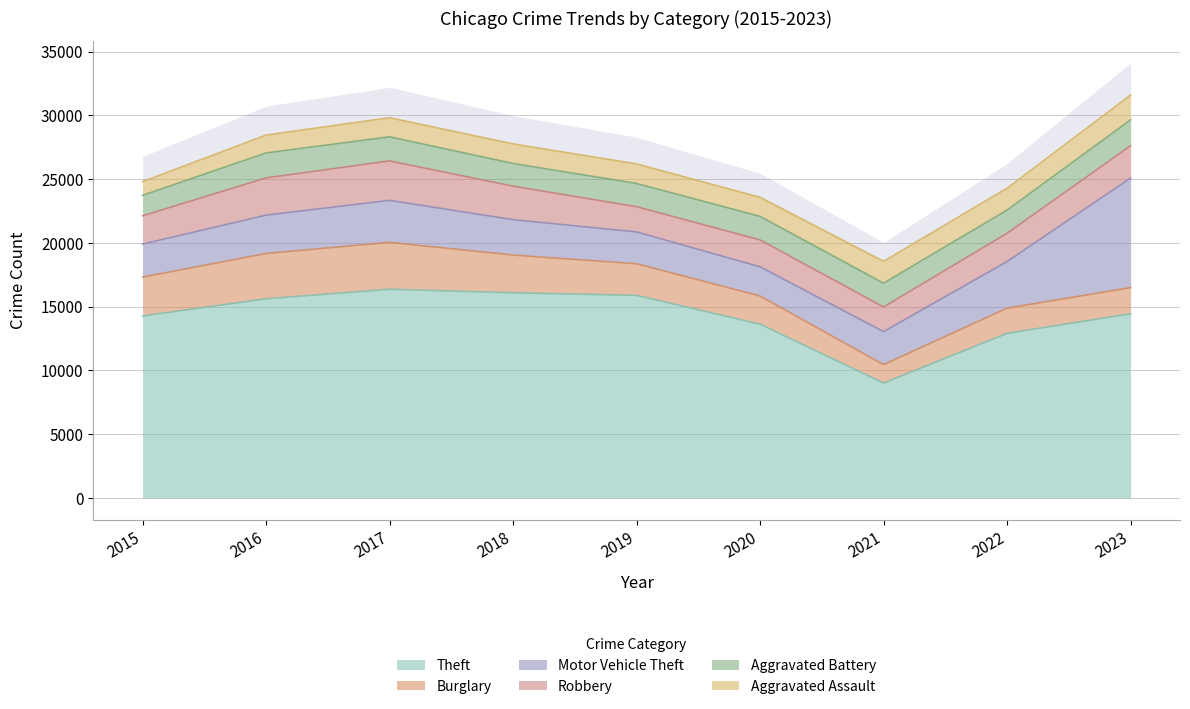

What is the difference between the highest and lowest values at 2022?

11199